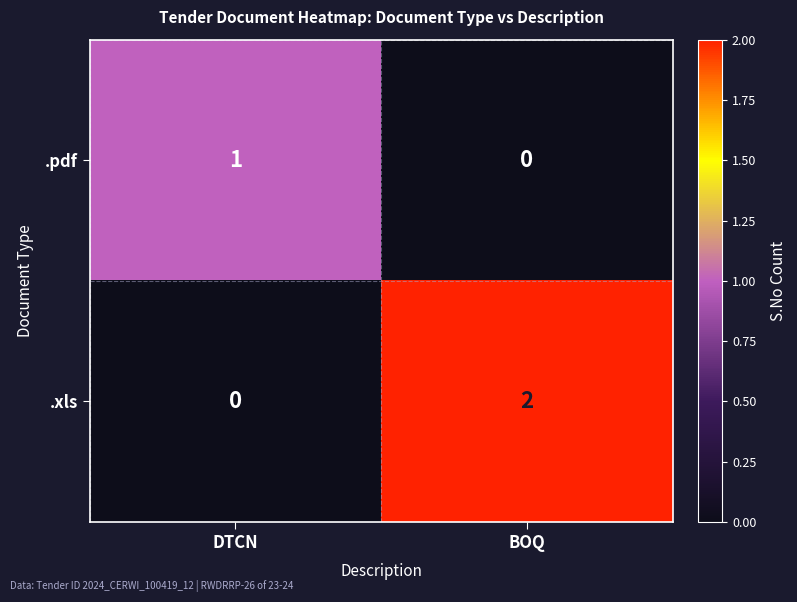

Where is .pdf nearest to the value 0?

BOQ